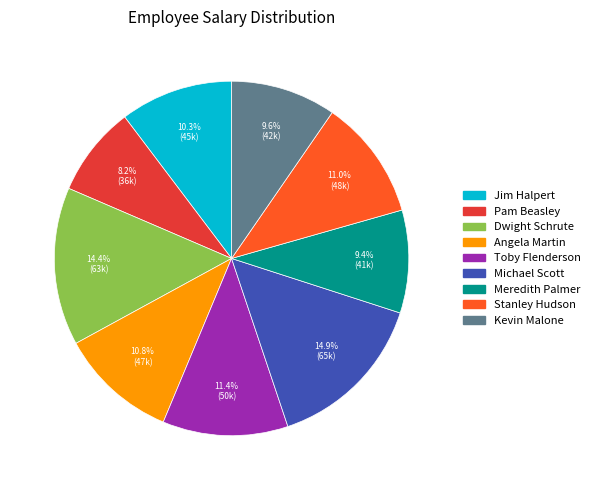

Does Pam Beasley account for over 50% of the chart?

No